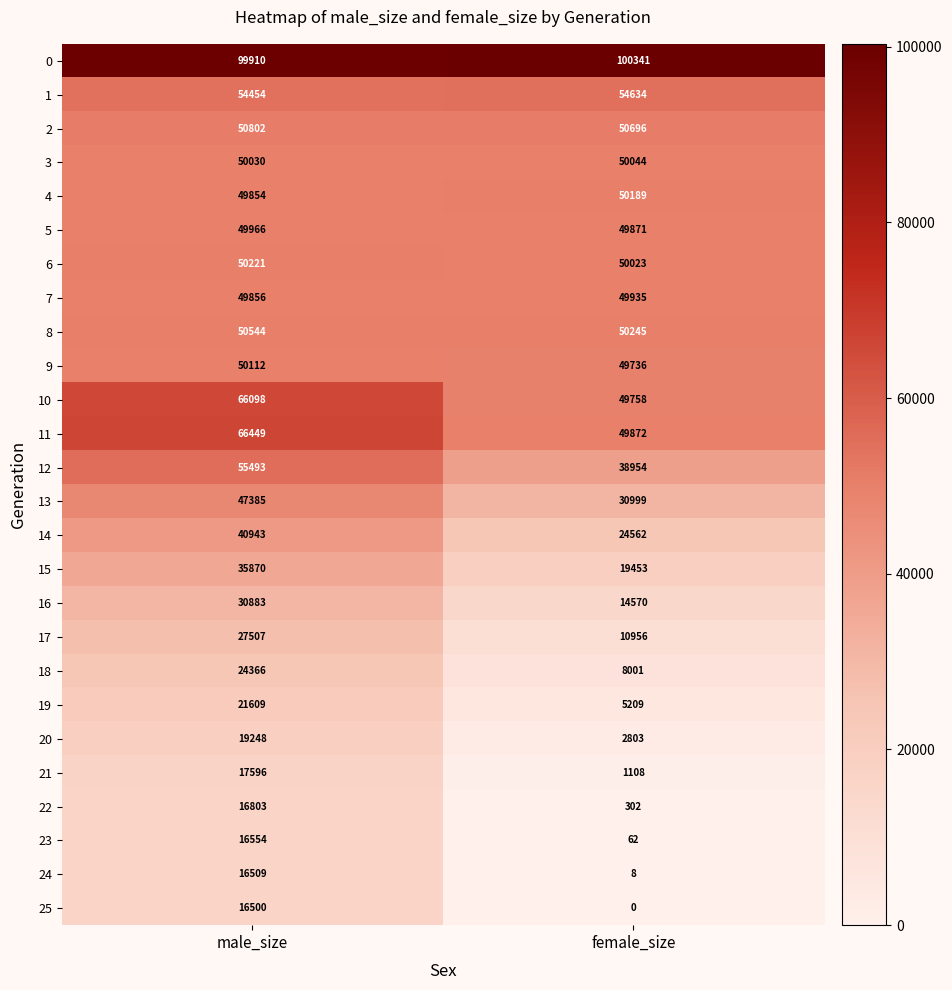

What is the difference between the maximum and minimum values in the 4 series?

335